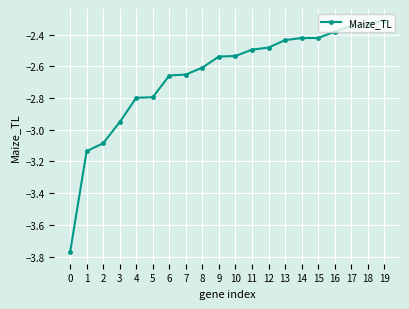

What is the sum of the values at 11 and 14?

-4.9